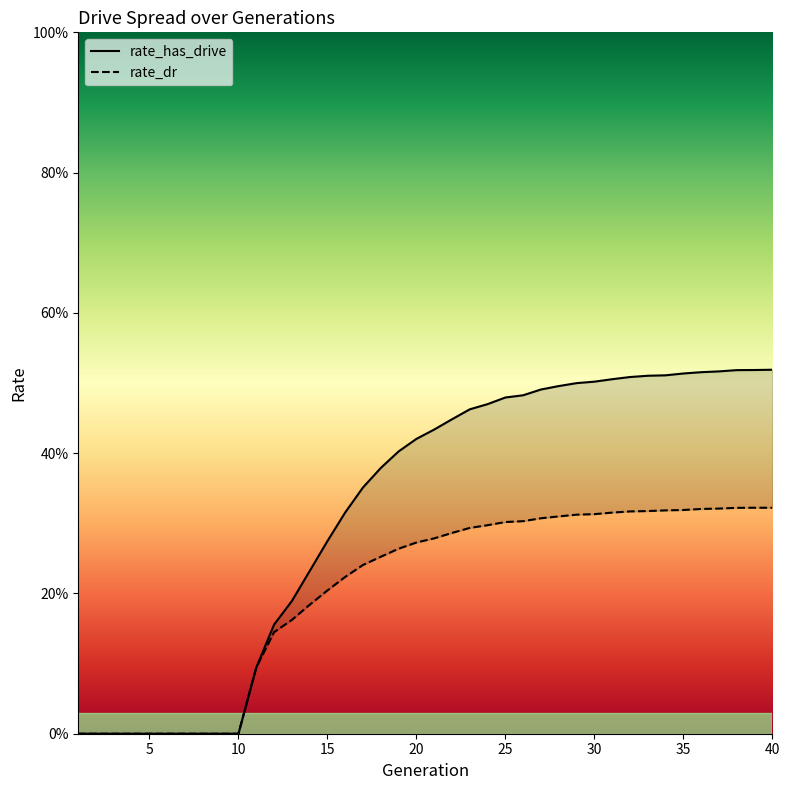

List the series in order of their peak value, lowest first.

rate_dr, rate_has_drive